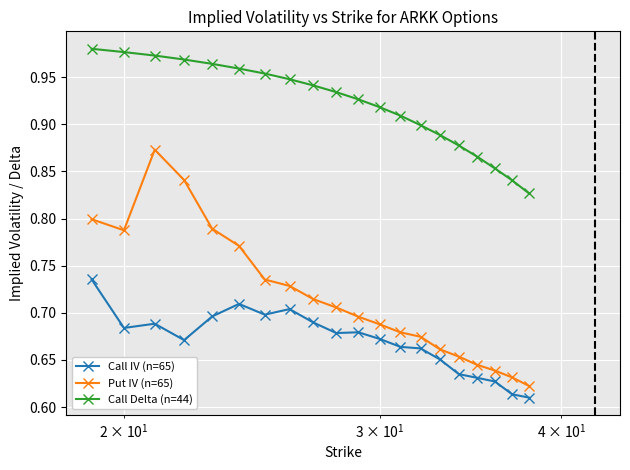

What is the sum of all Put IV (n=65) values?

14.3